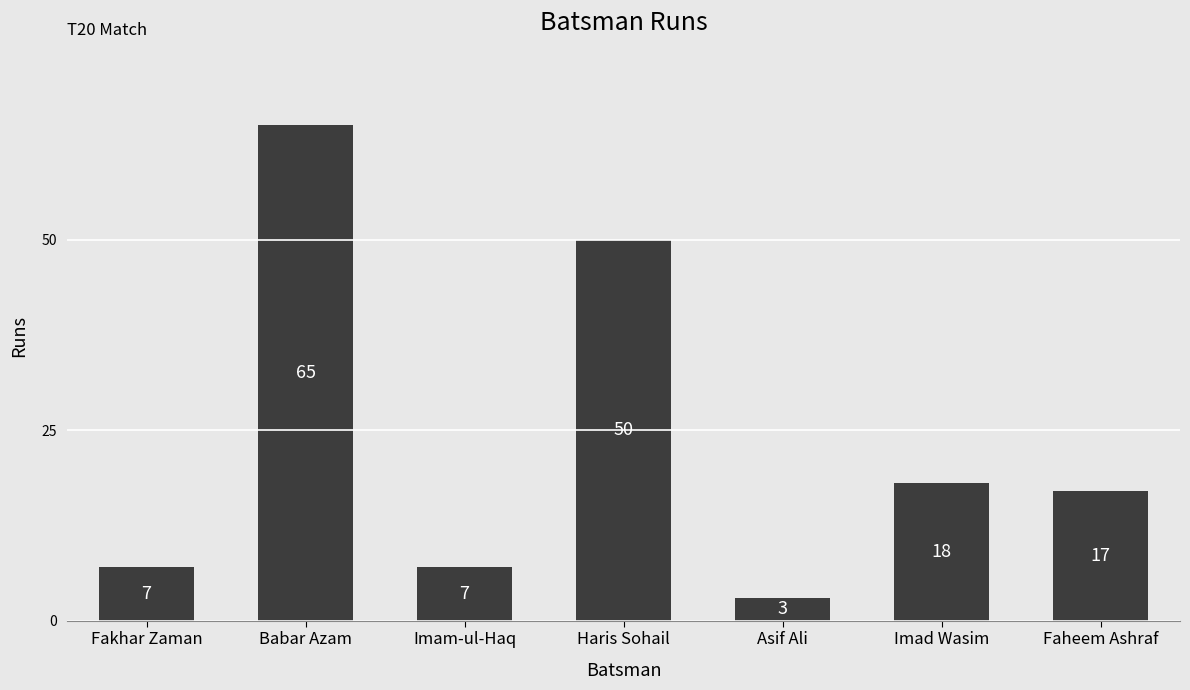

Reading left to right, list all the values displayed in this chart.

Fakhar Zaman=7	Babar Azam=65	Imam-ul-Haq=7	Haris Sohail=50	Asif Ali=3	Imad Wasim=18	Faheem Ashraf=17